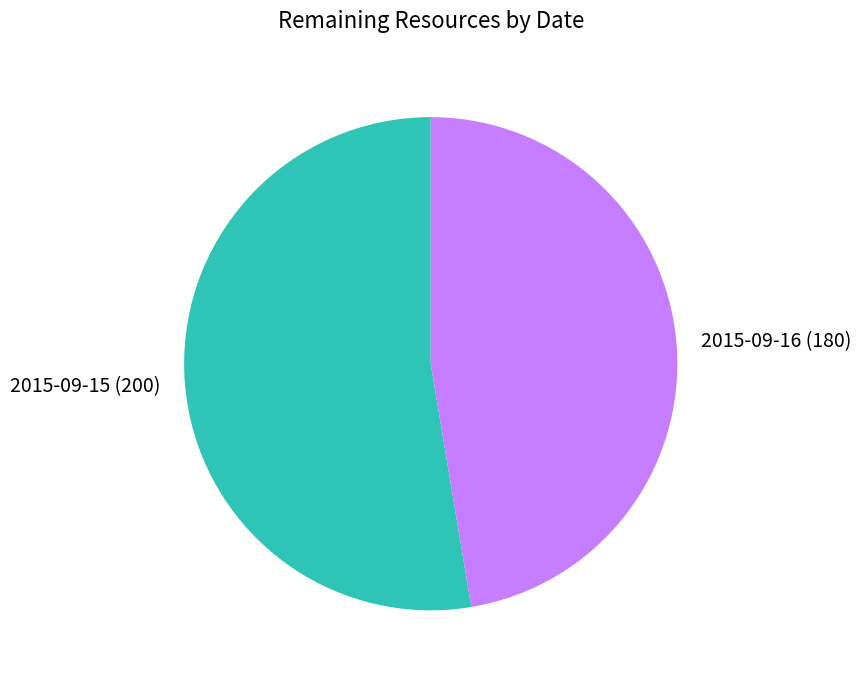

What is the ratio of the value at 2015-09-15 to the value at 2015-09-16?

1.1